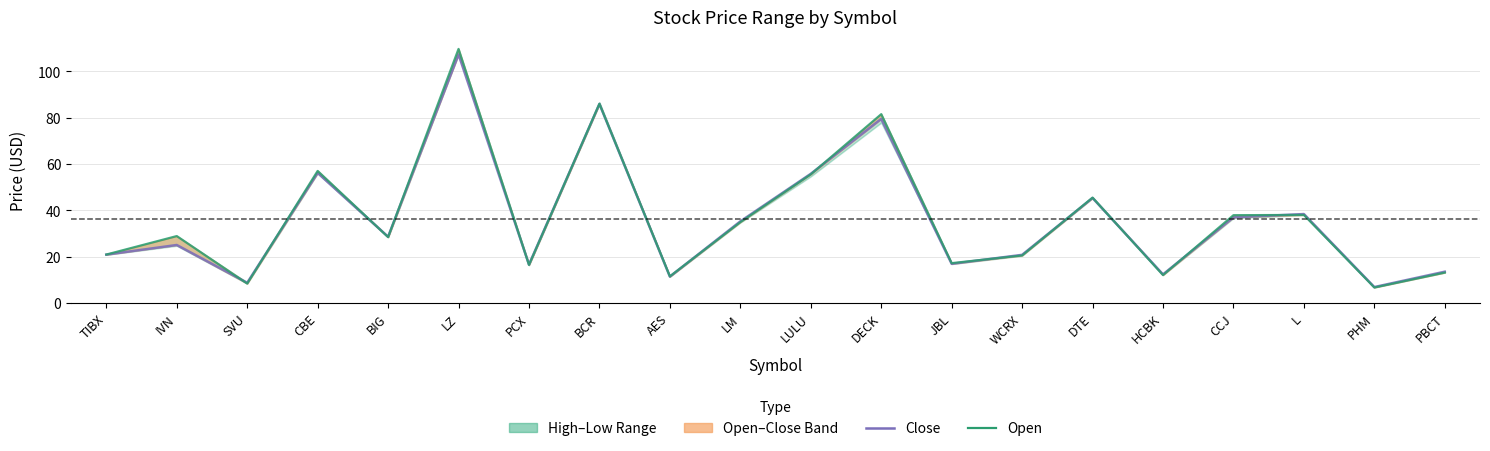

What is the label of the 4th point from the right?

CCJ